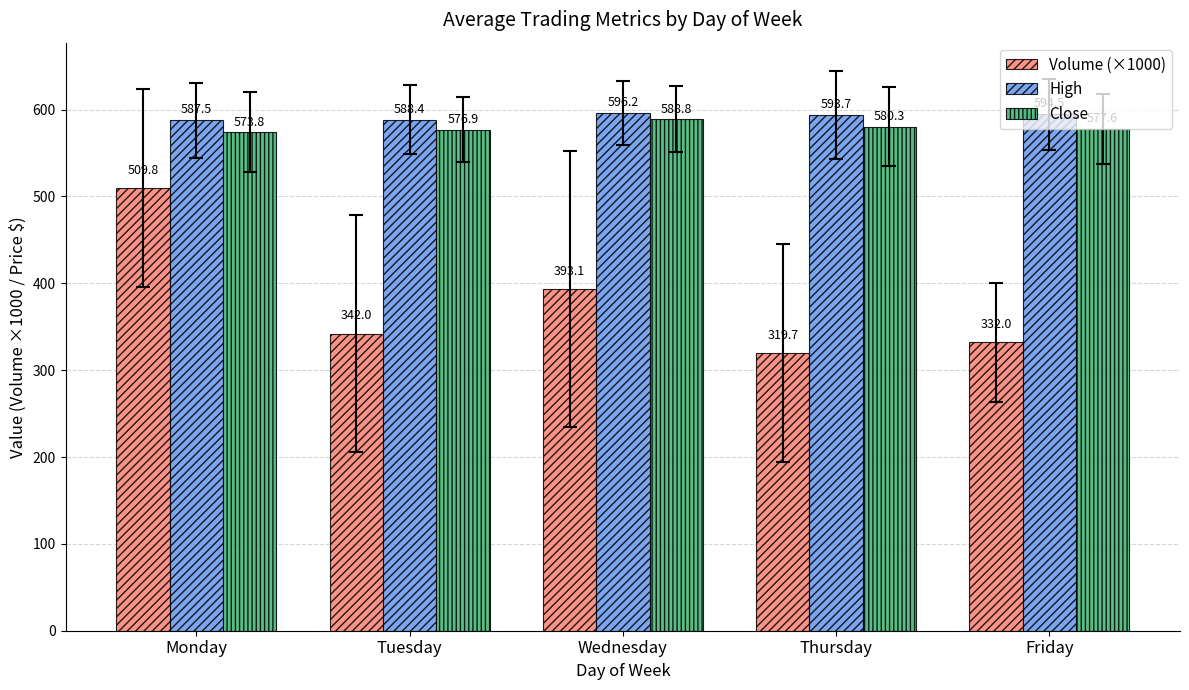

Rank the categories by Close value from highest to lowest.

Wednesday, Thursday, Friday, Tuesday, Monday